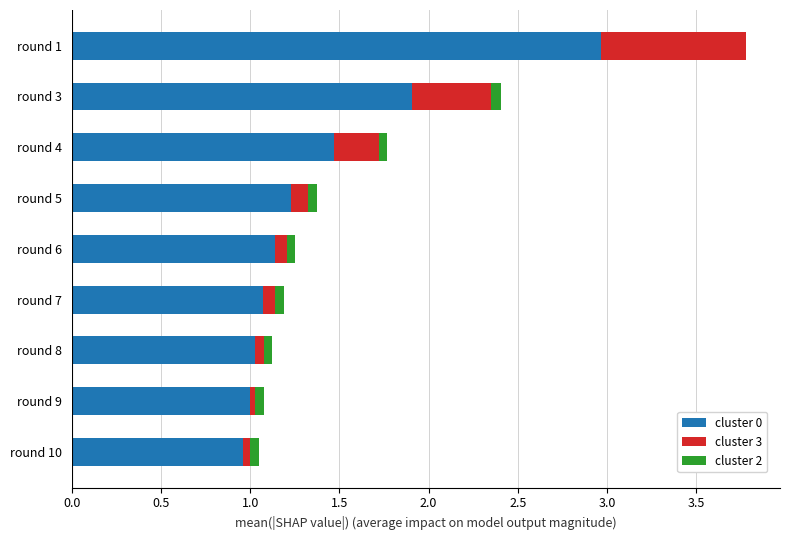

At which category is the sum across all series the highest?

round 1